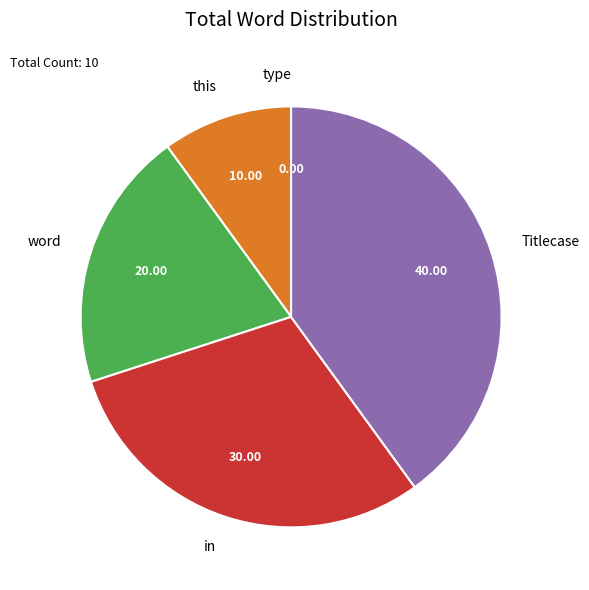

Is there any slice that represents more than half of the pie?

No